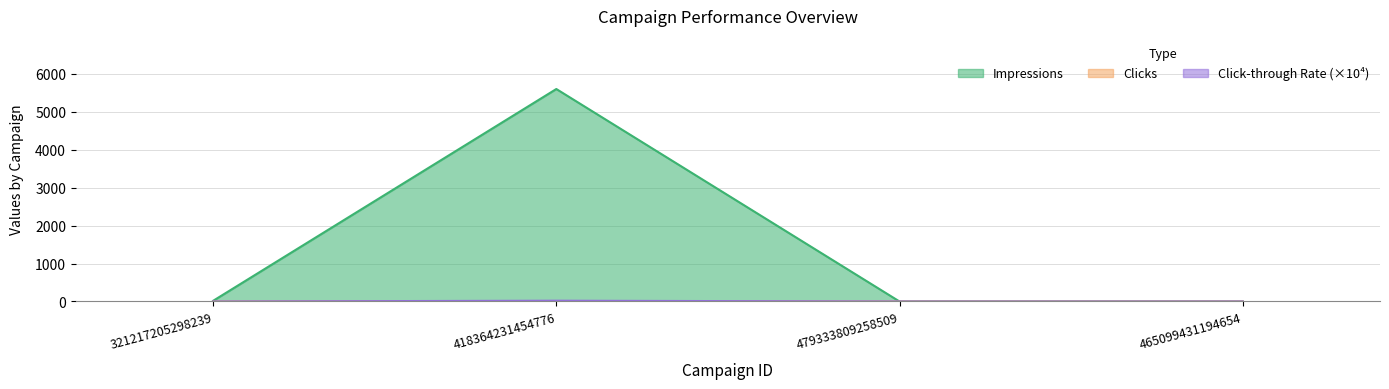

How many values in Impressions are above zero?

2